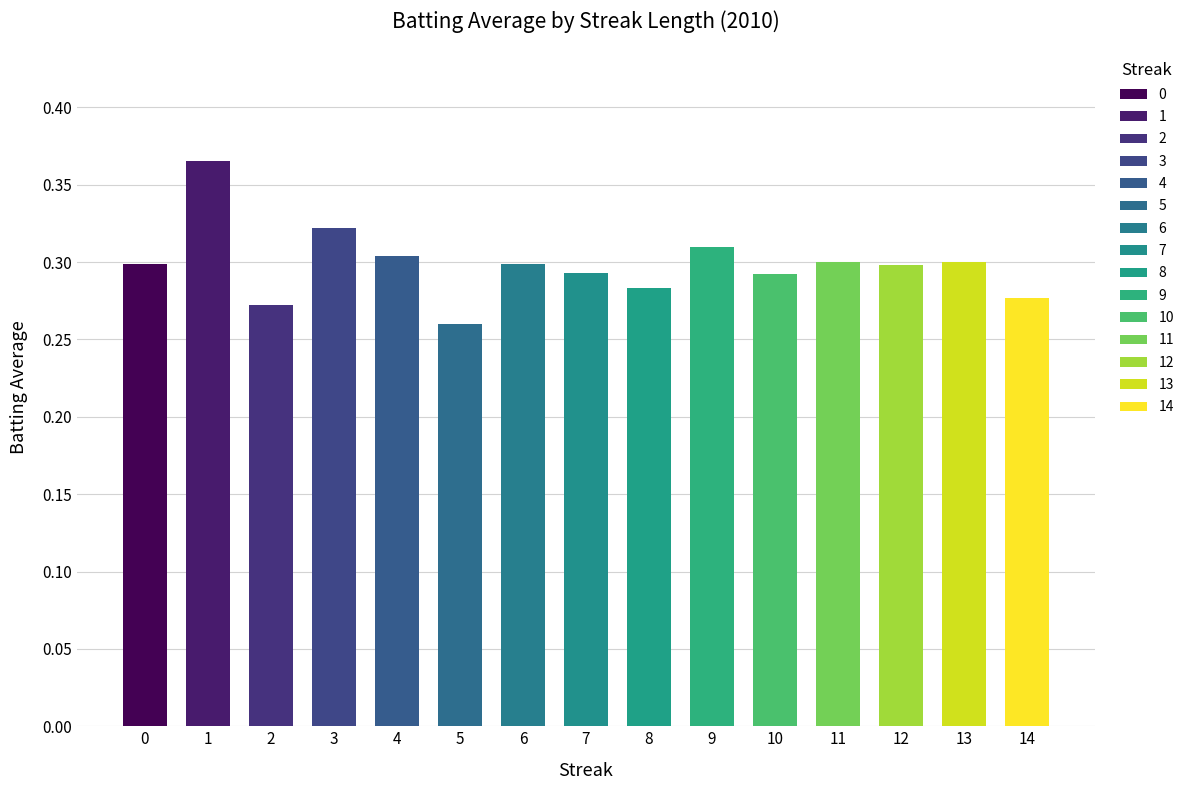

True or false: the data shows 0.3 at 14.

True